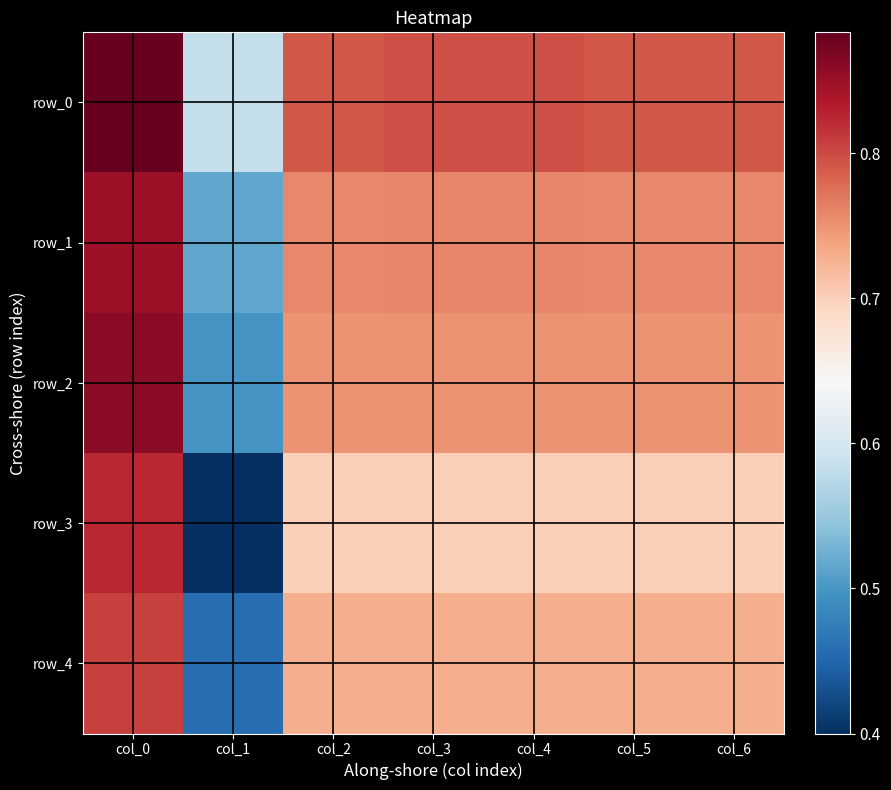

Rank the series by their maximum value, from lowest to highest.

row_4, row_3, row_1, row_2, row_0